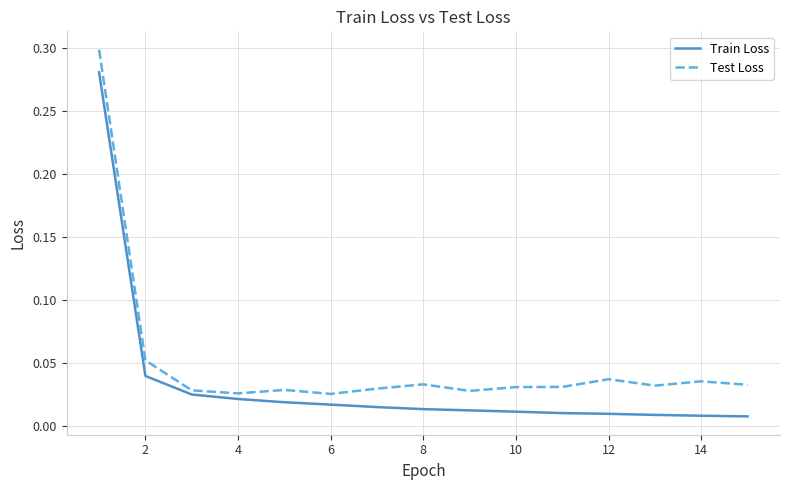

True or false: Test Loss has more than 1 interior local peaks.

True